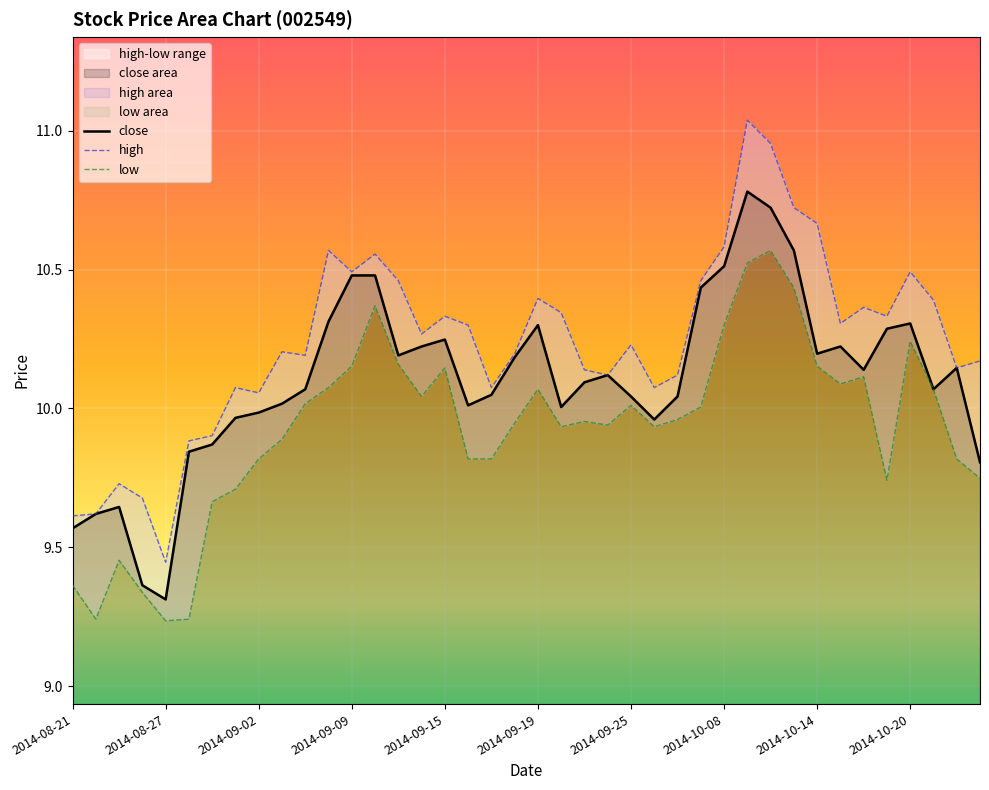

How many interior local valleys does the close series have?

8